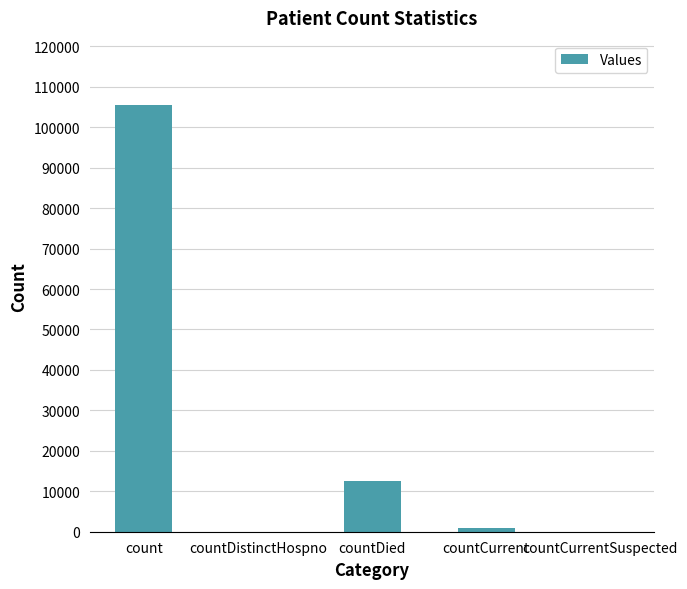

What is the approximate value at count?

105568